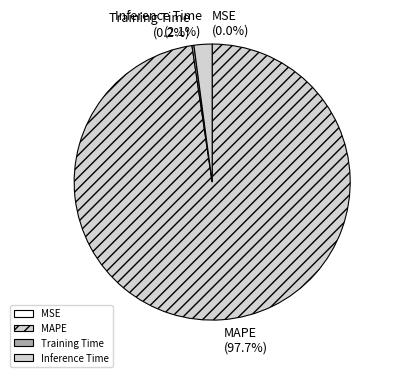

Does any single category account for the majority?

Yes